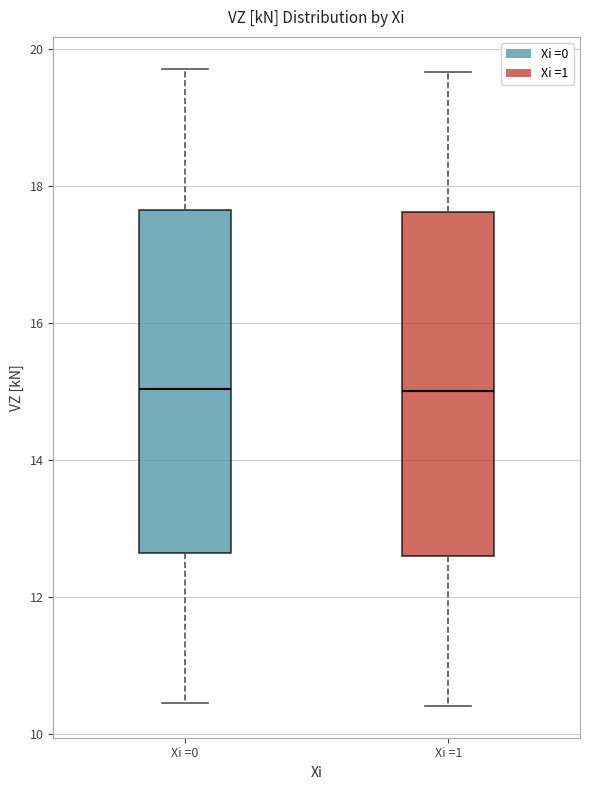

Where is the upper edge of the box for Xi =0 on the y-axis? The values are not printed on the chart, so give them approximately, as read against the axis.

17.6